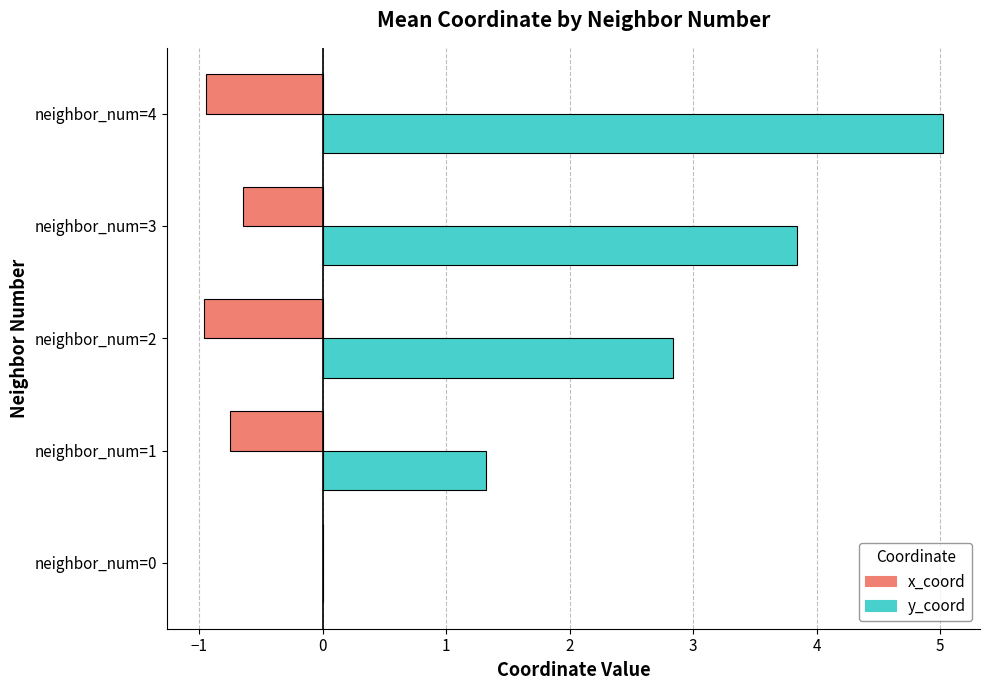

At which label is y_coord closest to 2?

neighbor_num=1